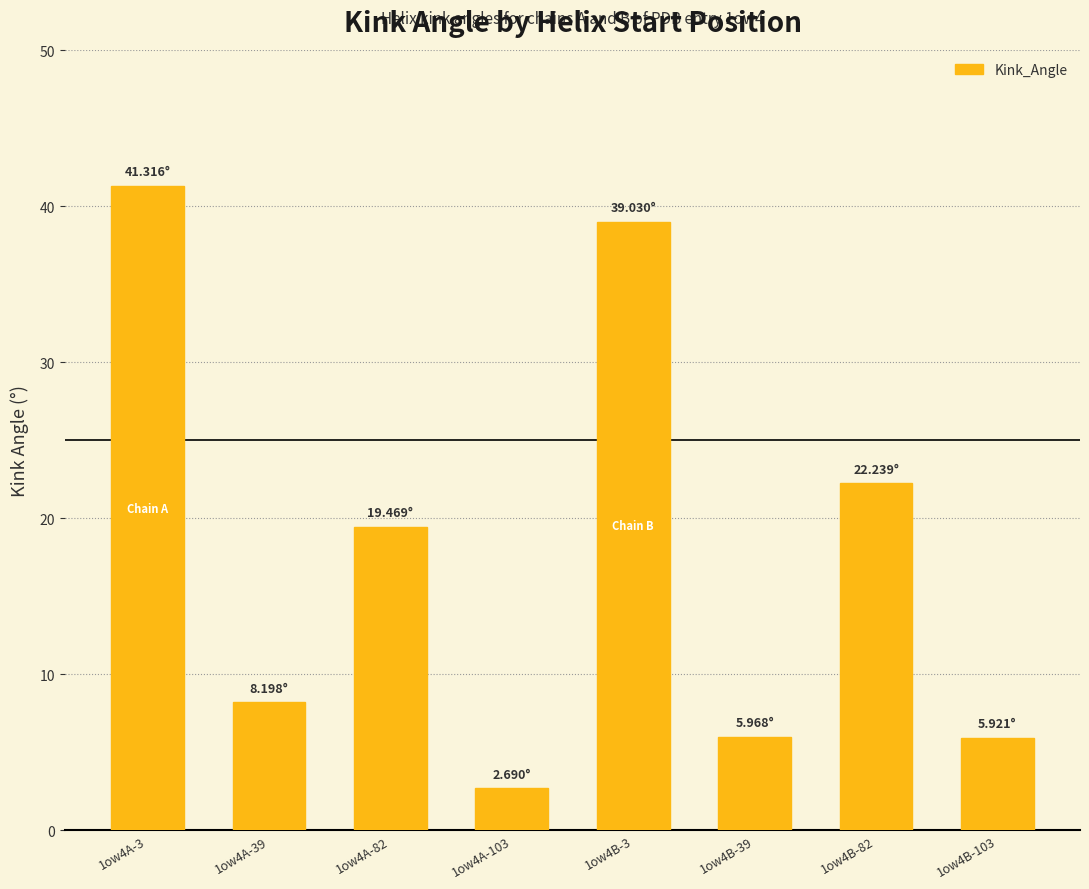

What is the label of the 8th bar from the right?

1ow4A-3